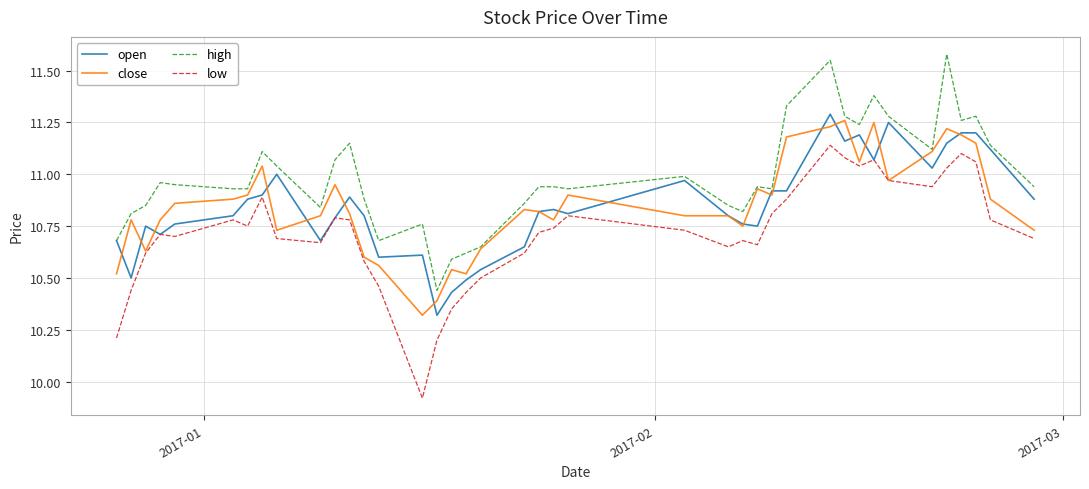

Does the chart have visible grid lines?

Yes